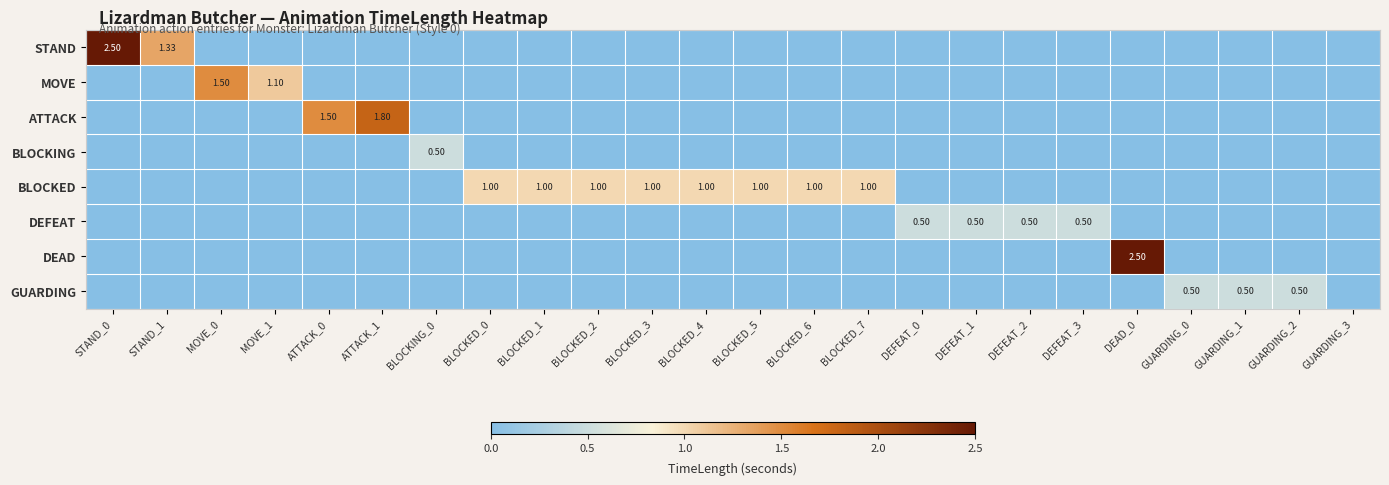

How many series are shown in this chart?

8